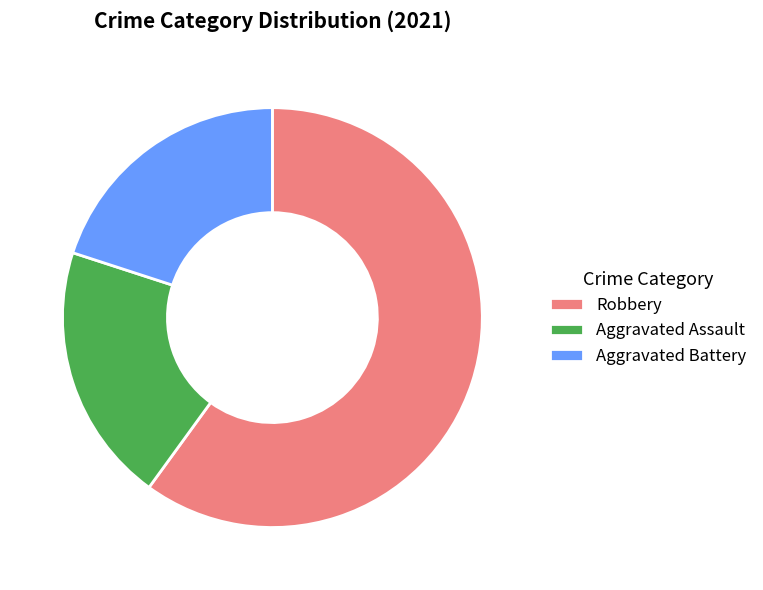

What is the largest slice in the pie chart?

Robbery